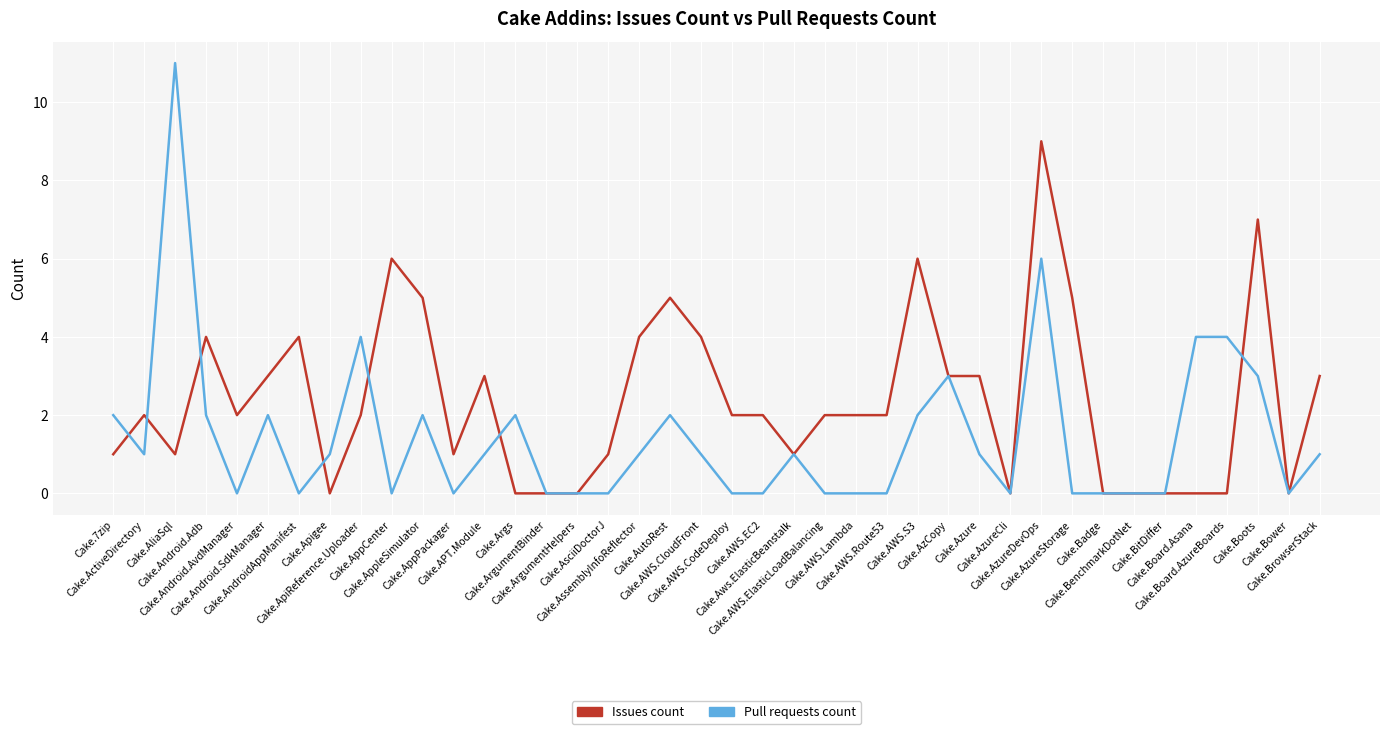

Is the value of Pull requests count at Cake.AppleSimulator greater than the value of Issues count at Cake.Args?

Yes